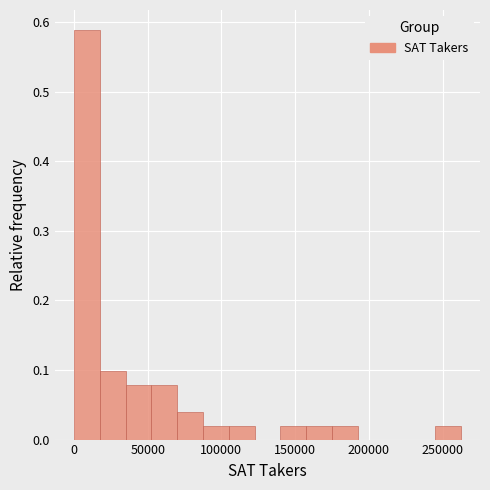

Read against the x-axis, roughly where is the centre of the tallest bar?

10000